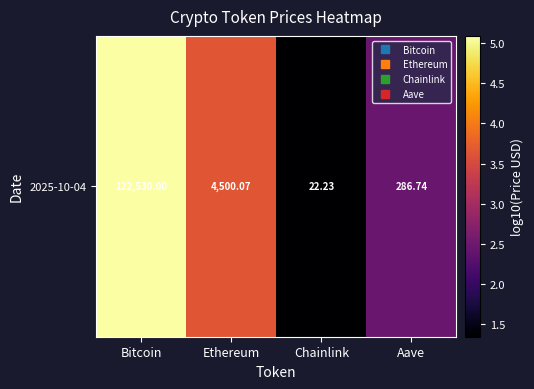

How many data points are above 3?

2